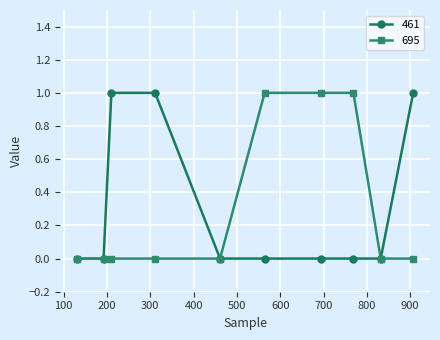

What is the value of the 695 point at the 7th from the left?

1